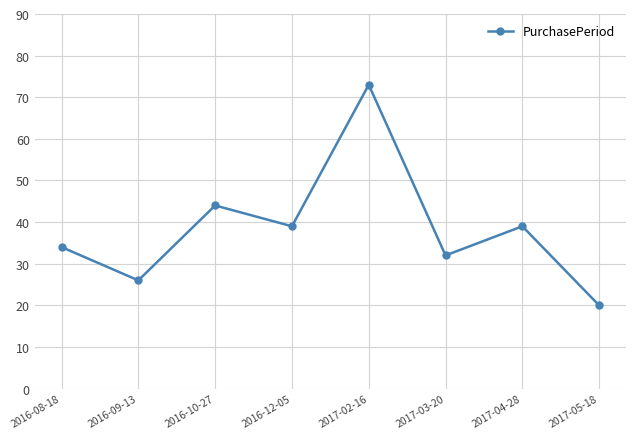

What is the label of the 2nd point from the right?

2017-04-28